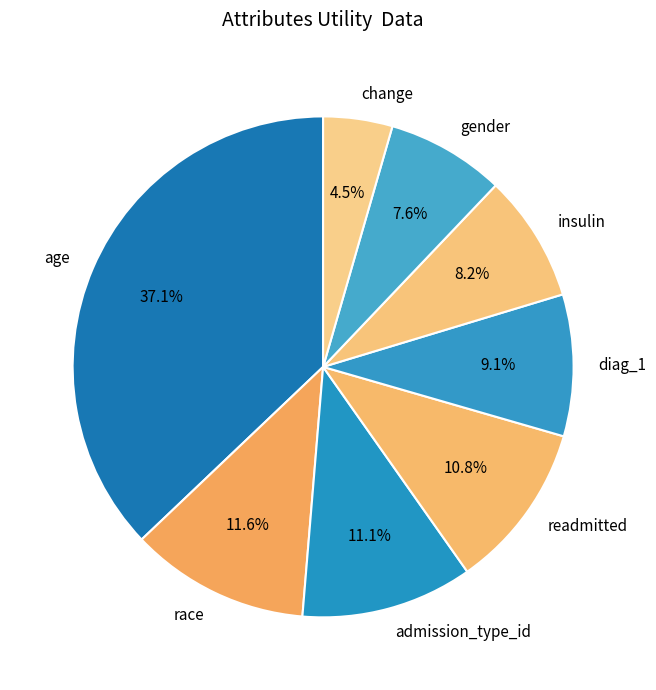

To the nearest percent, what portion does race represent?

12%